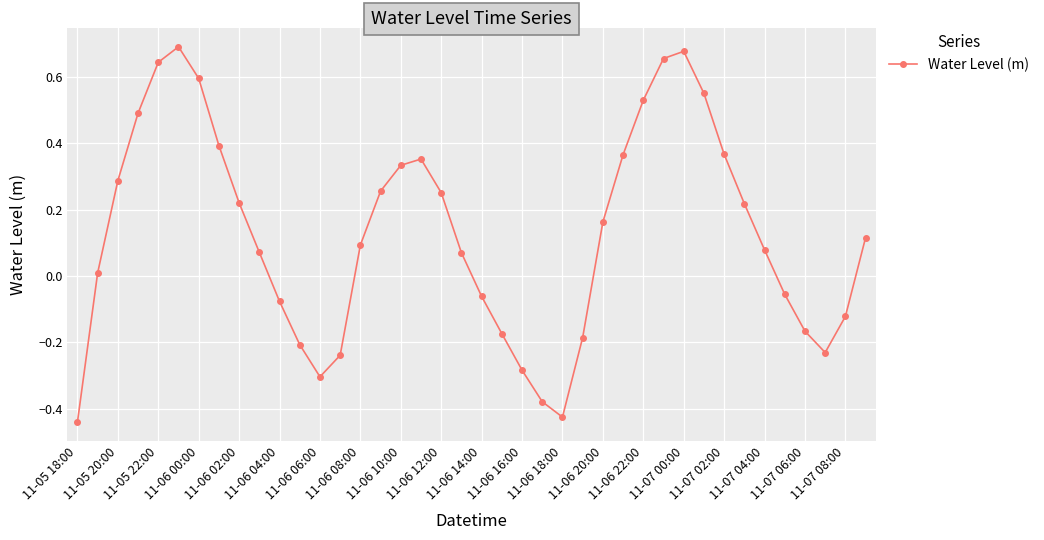

What is the difference between the second highest and minimum values?

1.1